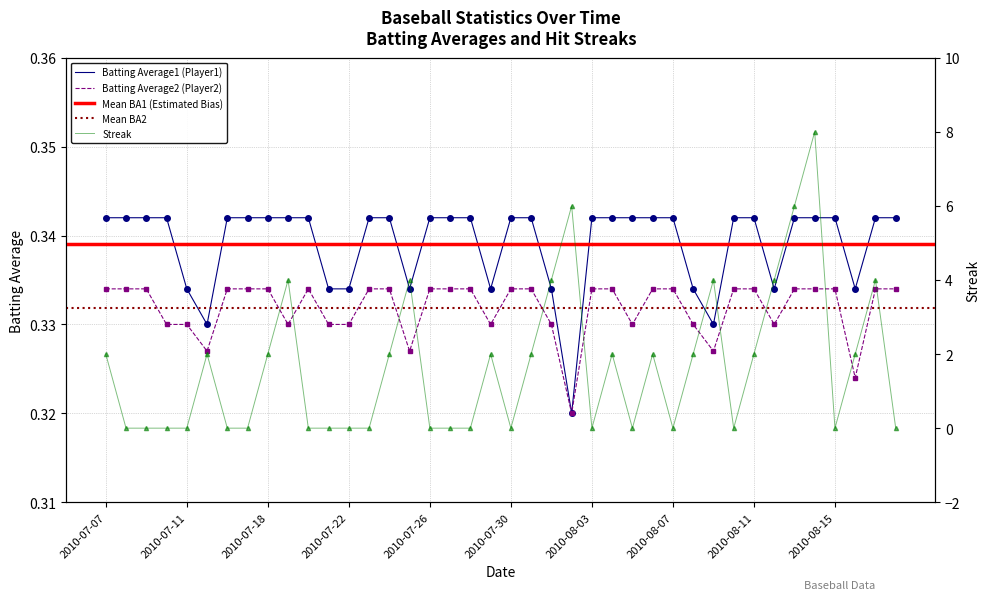

The Batting Average1 series shows 0.1 at 2010-07-16. True or false?

False